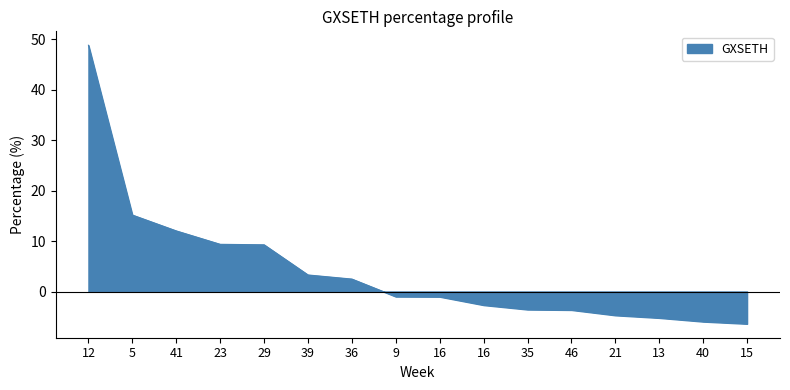

What is the difference between the values at 36 and 23?

6.9